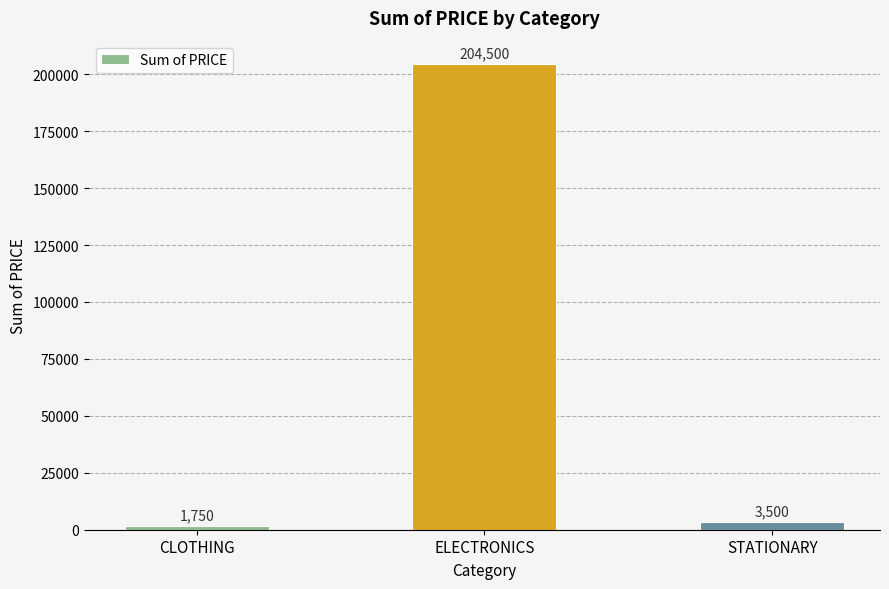

Reading left to right, extract all data points from this chart.

CLOTHING=1750	ELECTRONICS=204500	STATIONARY=3500